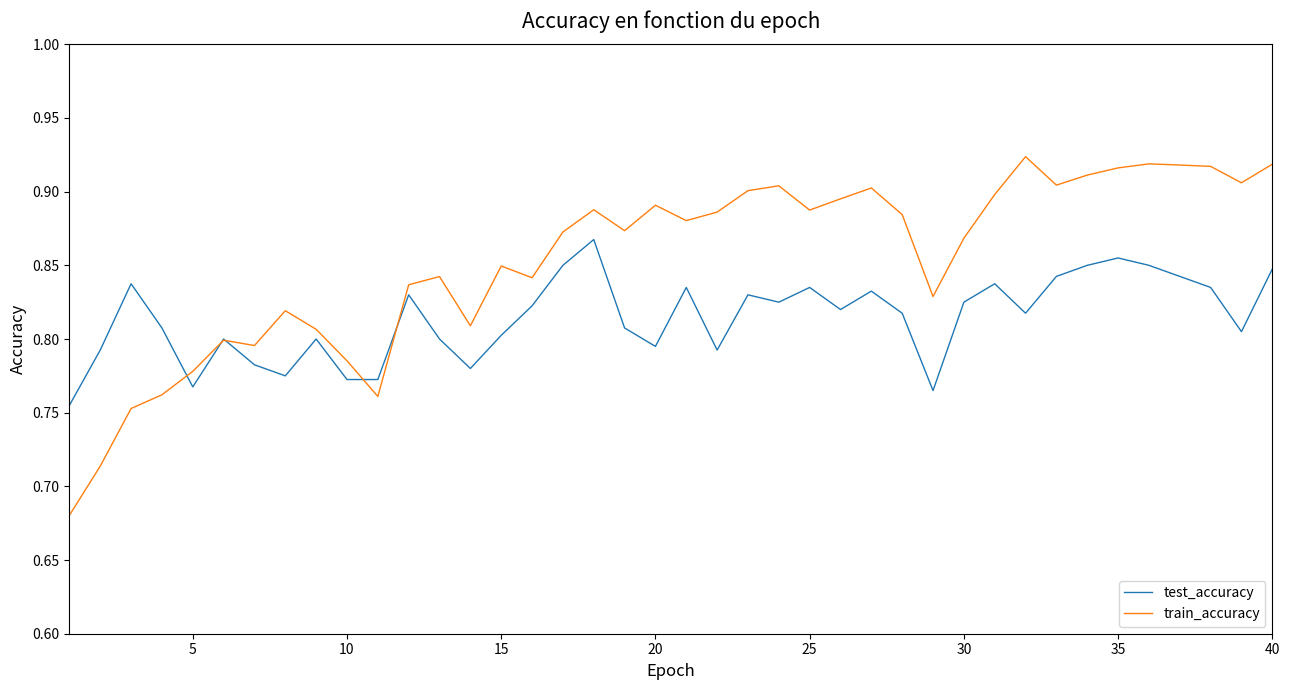

Which series has the widest spread of values?

train_accuracy